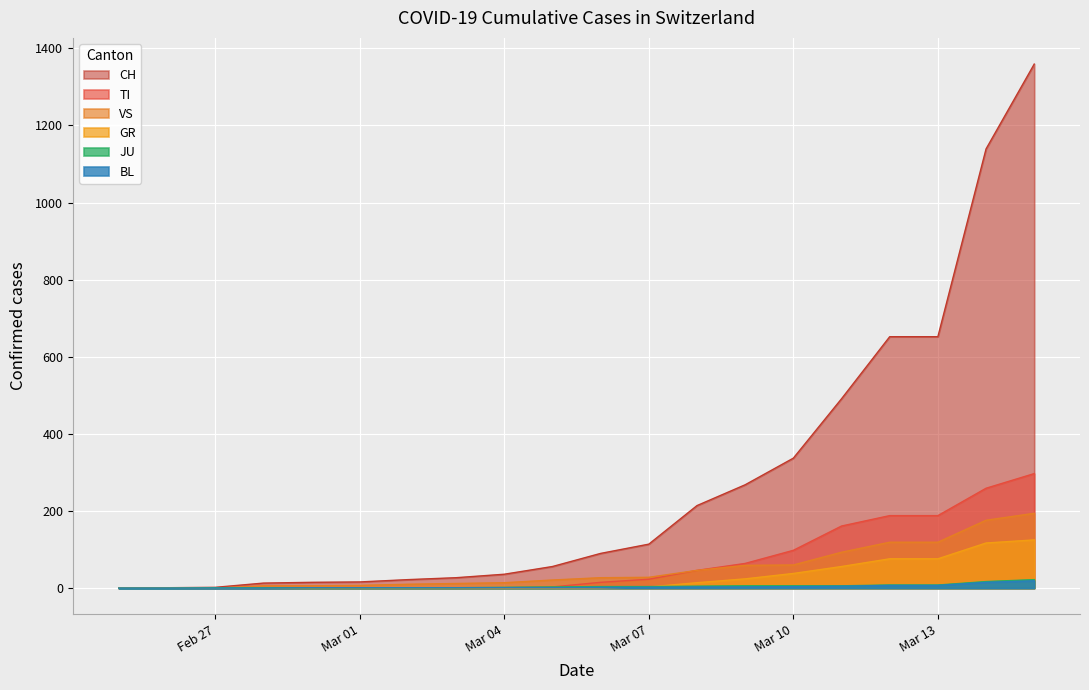

Which series has the largest total across all categories?

CH